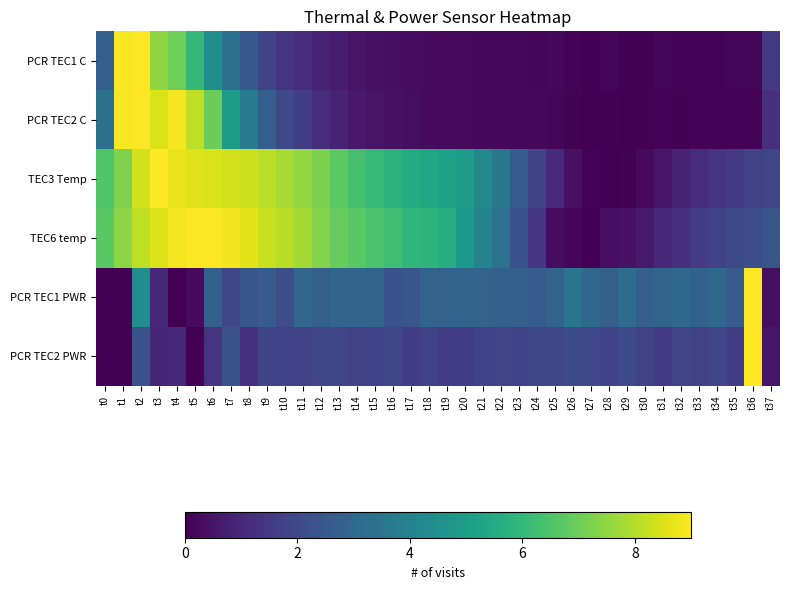

Reading left to right, transcribe all the data shown in this chart.

PCR TEC1 C: t0=2.7	t1=8.9	t2=9.0	t3=7.5	t4=7.0	t5=6.0	t6=4.5	t7=3.3	t8=2.5	t9=1.9	t10=1.4	t11=1.2	t12=0.9	t13=0.7	t14=0.5	t15=0.4	t16=0.3	t17=0.3	t18=0.2	t19=0.2	t20=0.2	t21=0.2	t22=0.2	t23=0.2	t24=0.2	t25=0.2	t26=0.1	t27=0.0	t28=0.1	t29=0.1	t30=0.1	t31=0.1	t32=0.1	t33=0.1	t34=0.1	t35=0.1	t36=0.1	t37=1.5
PCR TEC2 C: t0=3.3	t1=8.9	t2=9.0	t3=8.5	t4=8.9	t5=8.1	t6=7.0	t7=4.9	t8=3.7	t9=2.7	t10=2.0	t11=1.6	t12=1.2	t13=0.9	t14=0.6	t15=0.5	t16=0.4	t17=0.3	t18=0.3	t19=0.2	t20=0.2	t21=0.2	t22=0.2	t23=0.2	t24=0.2	t25=0.2	t26=0.0	t27=0.0	t28=0.1	t29=0.0	t30=0.0	t31=0.1	t32=0.1	t33=0.1	t34=0.1	t35=0.1	t36=0.1	t37=1.3
TEC3 Temp: t0=6.5	t1=7.3	t2=8.4	t3=9.0	t4=8.7	t5=8.6	t6=8.5	t7=8.4	t8=8.3	t9=8.1	t10=7.8	t11=7.5	t12=7.2	t13=6.7	t14=6.3	t15=6.0	t16=5.8	t17=5.6	t18=5.4	t19=5.2	t20=5.0	t21=4.3	t22=3.7	t23=2.6	t24=1.9	t25=1.1	t26=0.4	t27=0.1	t28=0.0	t29=0.1	t30=0.2	t31=0.5	t32=0.9	t33=1.2	t34=1.3	t35=1.5	t36=1.8	t37=1.9
TEC6 temp: t0=6.7	t1=7.4	t2=8.1	t3=8.5	t4=8.9	t5=9.0	t6=9.0	t7=8.8	t8=8.6	t9=8.2	t10=8.1	t11=7.8	t12=7.3	t13=6.9	t14=6.7	t15=6.4	t16=6.2	t17=5.9	t18=5.8	t19=5.6	t20=4.8	t21=4.0	t22=3.4	t23=2.3	t24=1.4	t25=0.3	t26=0.1	t27=0.0	t28=0.4	t29=0.5	t30=0.7	t31=1.0	t32=1.2	t33=1.5	t34=1.7	t35=2.0	t36=2.2	t37=2.4
PCR TEC1 PWR: t0=0.0	t1=0.0	t2=4.4	t3=1.0	t4=0.0	t5=0.3	t6=2.8	t7=1.9	t8=2.4	t9=2.6	t10=2.1	t11=3.0	t12=2.7	t13=2.9	t14=2.9	t15=2.9	t16=2.3	t17=2.4	t18=2.9	t19=2.8	t20=2.9	t21=2.9	t22=2.8	t23=2.8	t24=2.6	t25=2.9	t26=3.5	t27=3.0	t28=2.7	t29=3.2	t30=2.7	t31=2.9	t32=3.0	t33=2.8	t34=3.0	t35=2.6	t36=9.0	t37=0.3
PCR TEC2 PWR: t0=0.0	t1=0.0	t2=2.2	t3=1.0	t4=1.0	t5=0.0	t6=1.4	t7=2.2	t8=1.3	t9=1.9	t10=1.8	t11=1.7	t12=1.9	t13=1.9	t14=1.8	t15=1.8	t16=2.0	t17=1.6	t18=1.8	t19=1.6	t20=1.7	t21=1.8	t22=1.9	t23=1.8	t24=2.0	t25=1.9	t26=2.1	t27=2.0	t28=1.8	t29=2.1	t30=1.8	t31=1.5	t32=1.9	t33=1.8	t34=1.9	t35=1.6	t36=9.0	t37=0.5